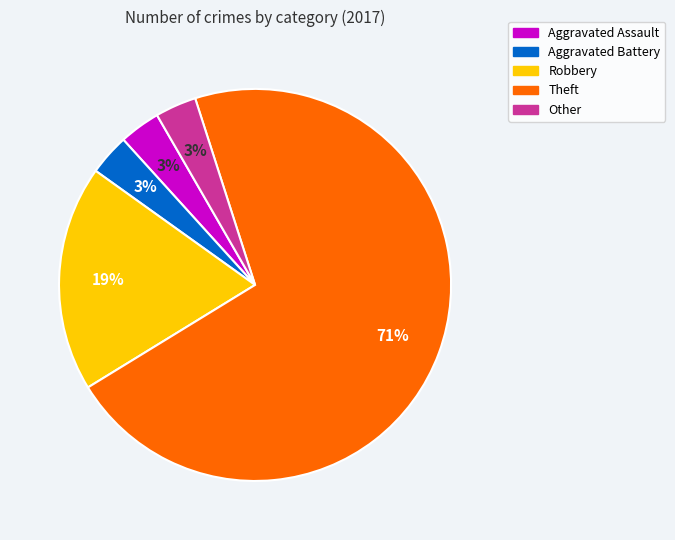

What is the largest slice in the pie chart?

Theft